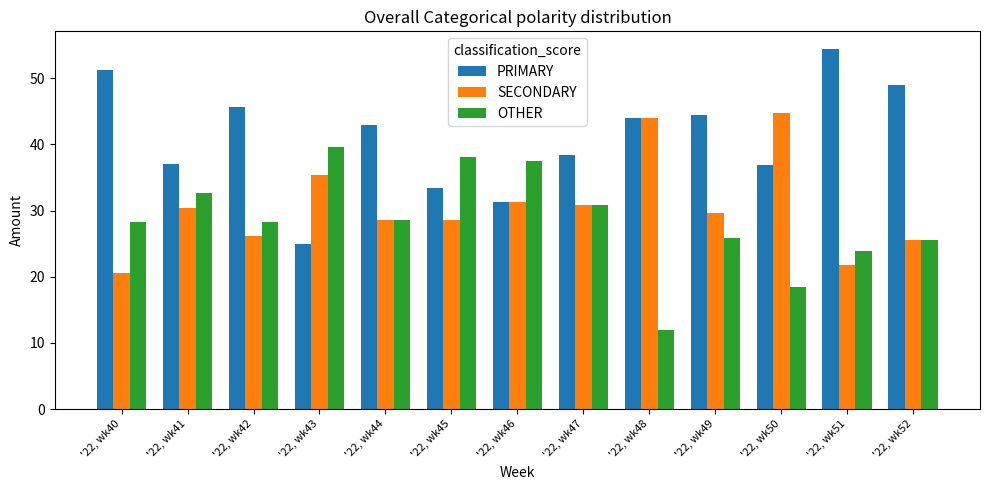

At which label does PRIMARY first exceed 42?

'22, wk40